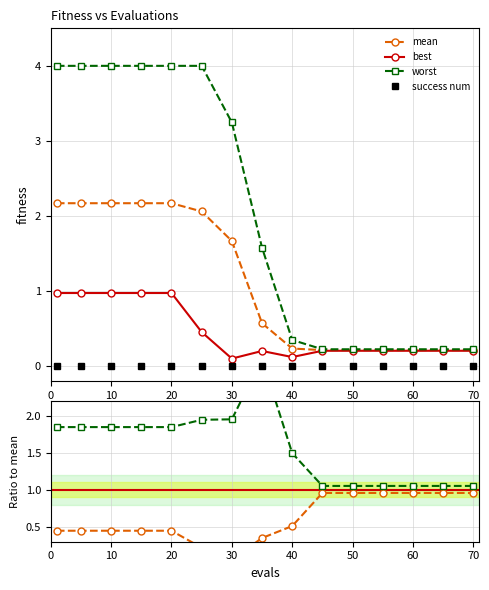

How many lines are shown in the chart?

4